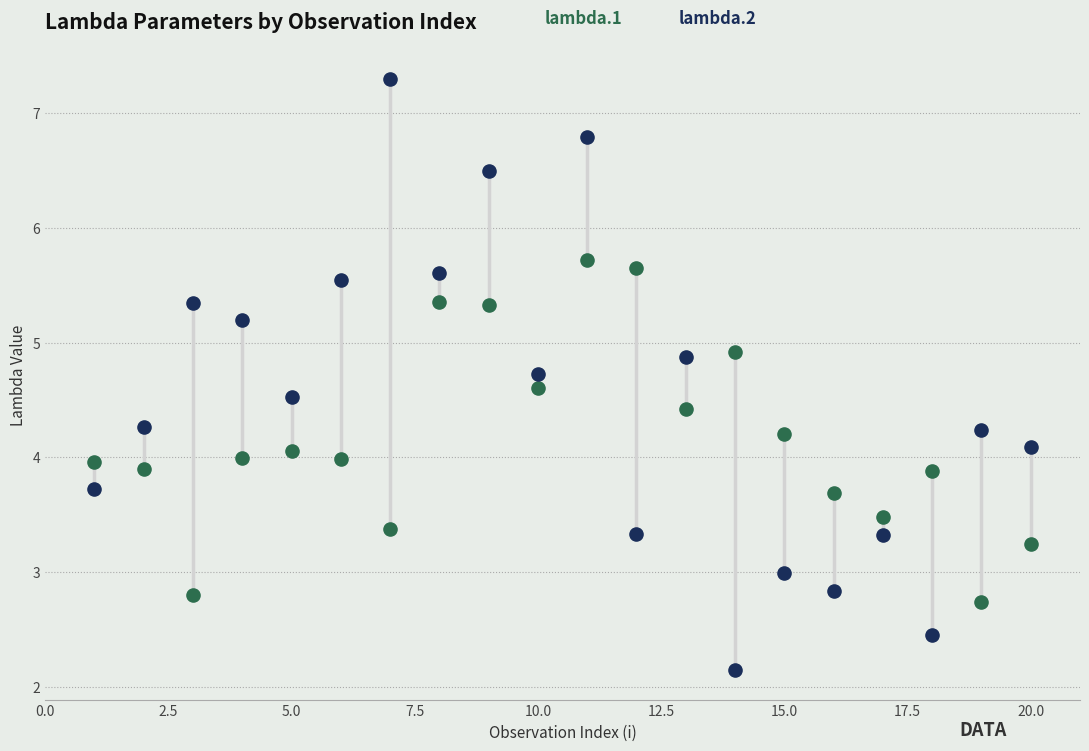

Across all data points, what is the range of Y values (max minus min)?

5.1